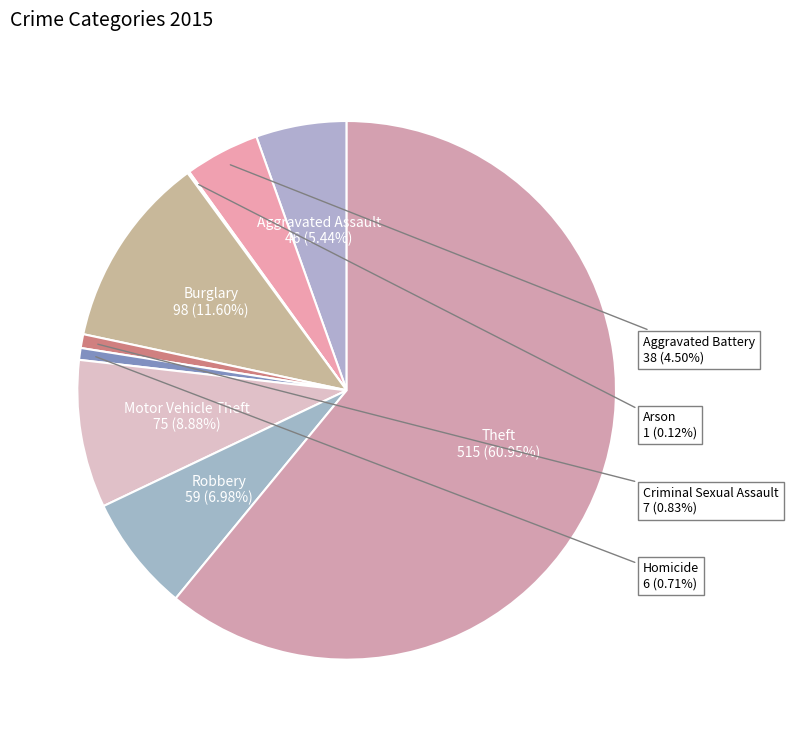

Count the number of slices in the pie.

9